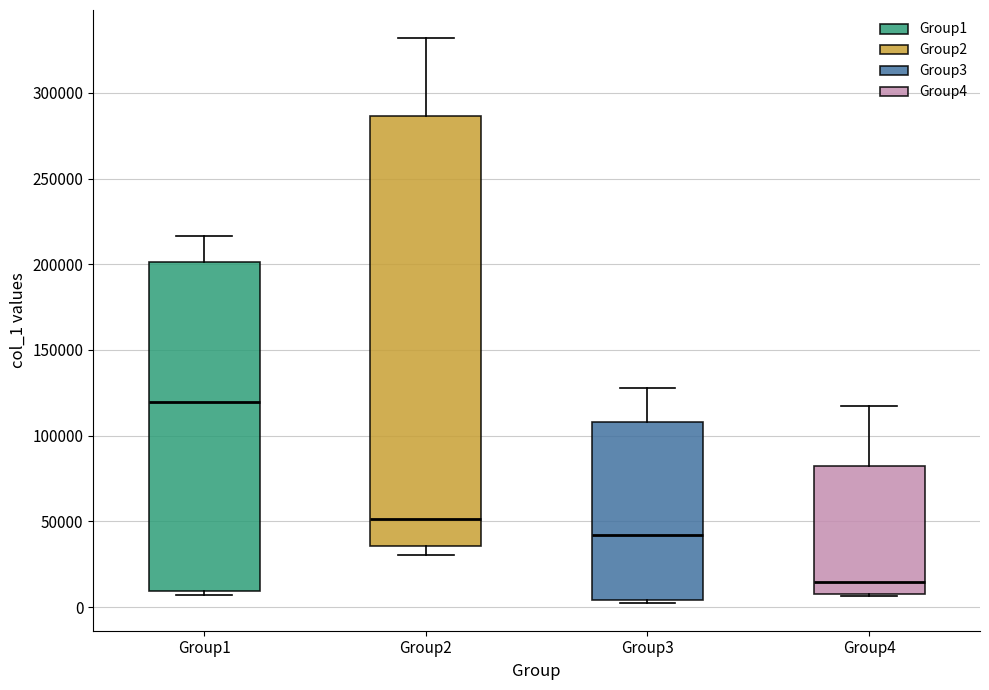

Reading left to right, read every box against the y-axis: the position of its median line, the range the box covers, and the ends of its whiskers. The values are not printed on the chart, so give them approximately, as read against the axis.

Group1: median 120000, box 10000 to 200000, whiskers 5000 to 215000
Group2: median 50000, box 35000 to 285000, whiskers 30000 to 330000
Group3: median 40000, box 5000 to 110000, whiskers 5000 to 130000
Group4: median 15000, box 10000 to 80000, whiskers 5000 to 115000